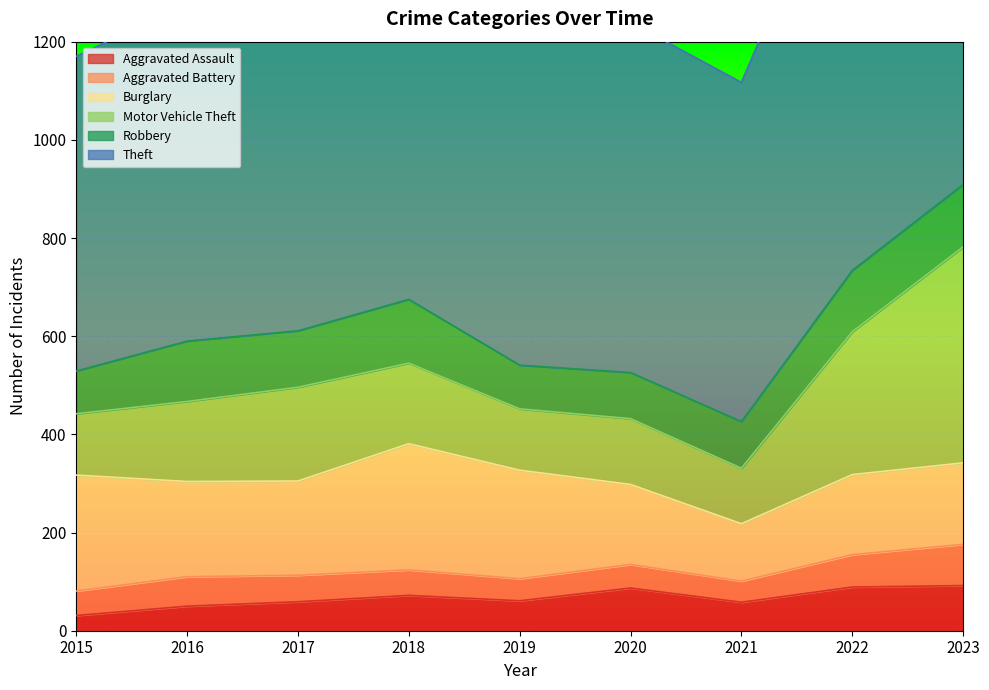

True or false: Aggravated Assault and Burglary intersect in this chart.

False